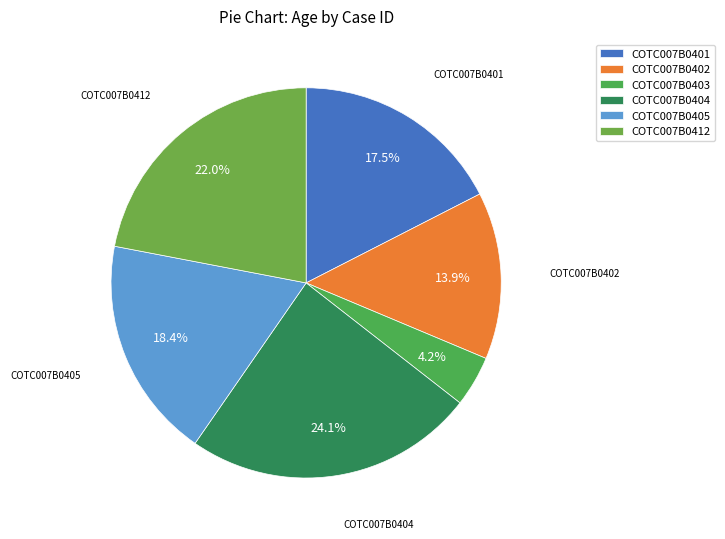

How many segments does this pie chart have?

6